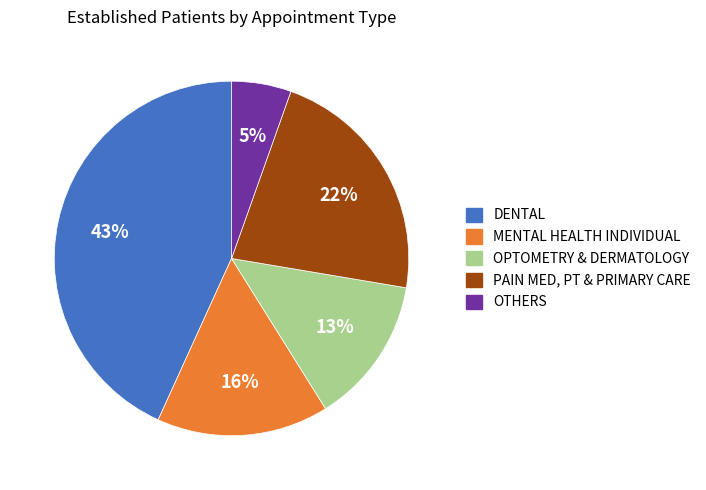

What is the smallest slice in the pie chart?

OTHERS